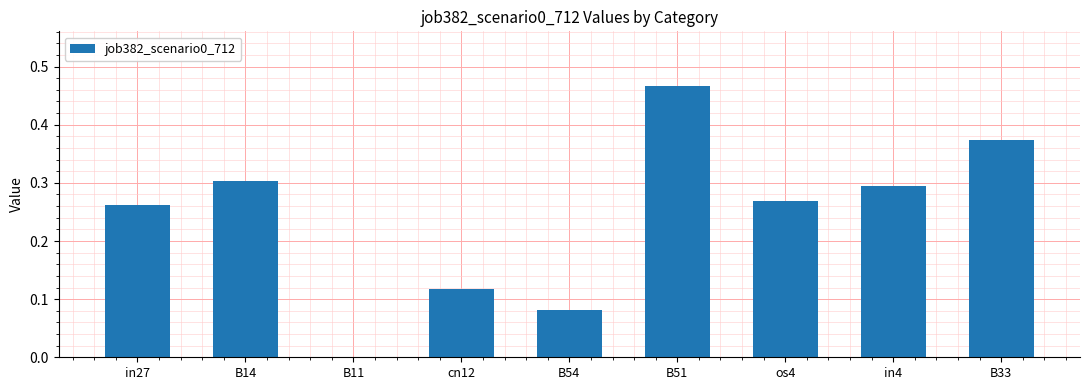

At which category does the chart reach its peak across all series?

B51